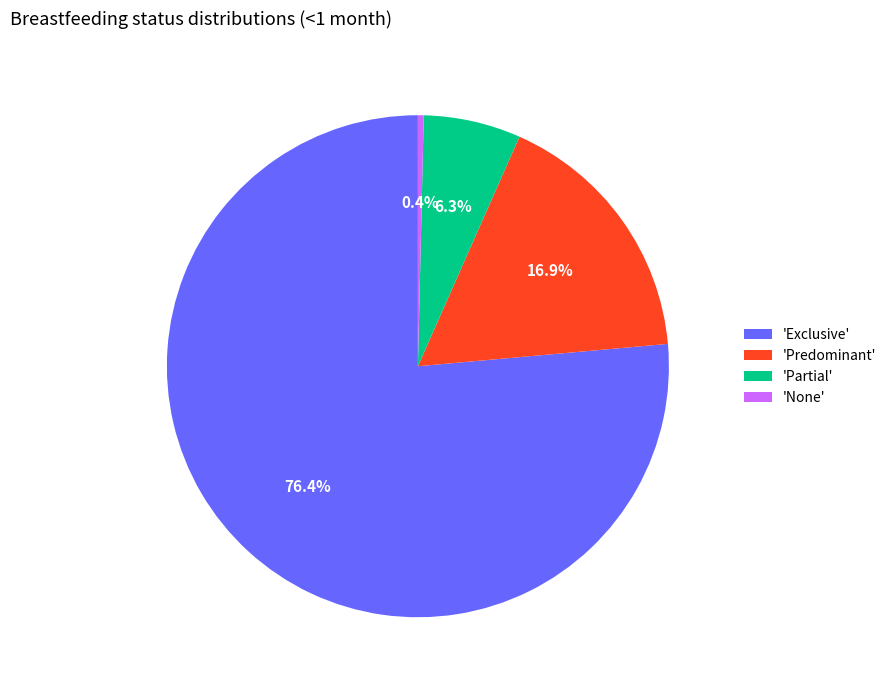

Is 'Exclusive' the majority of the pie?

Yes